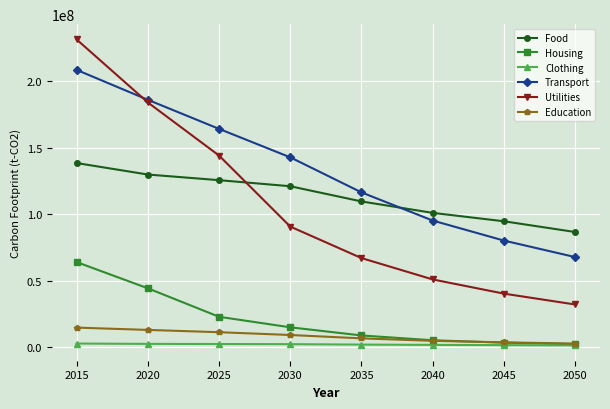

What is the difference between the second highest and second lowest values in the Education series?

9352018.1